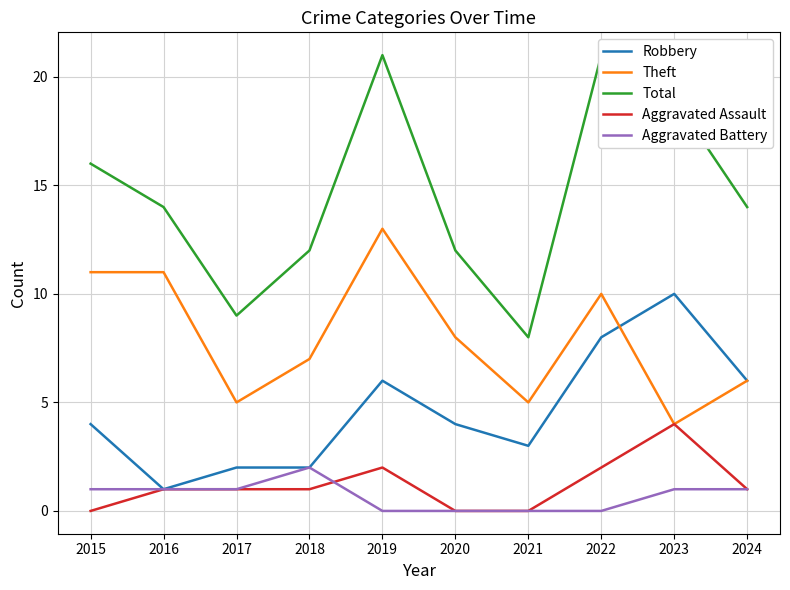

Count the number of categories in the chart.

10